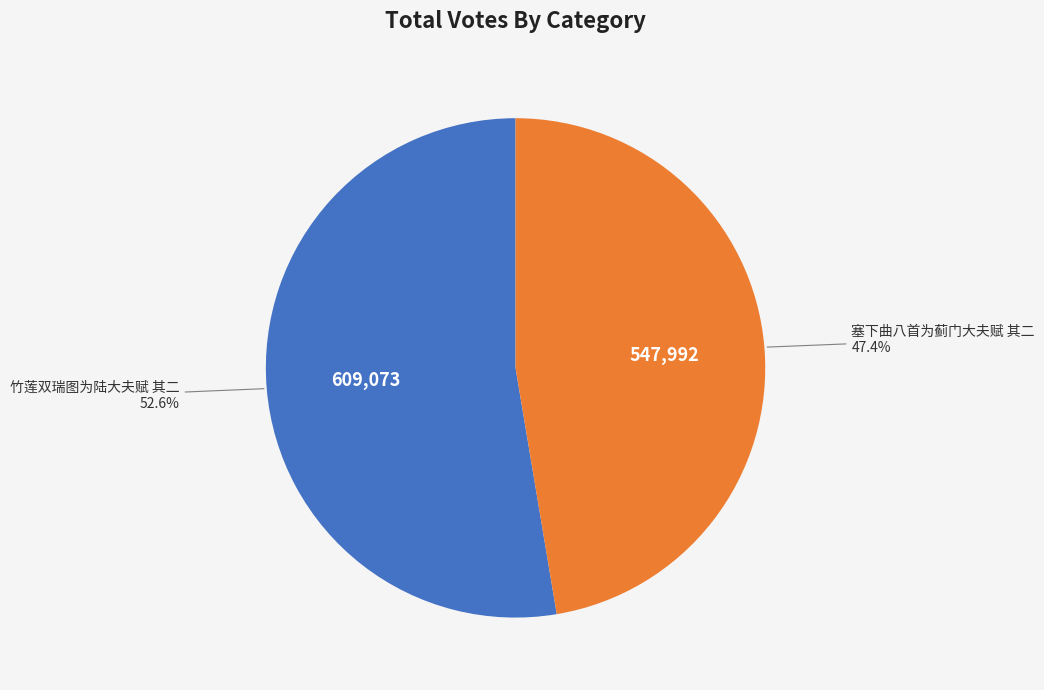

Do 竹莲双瑞图为陆大夫赋 其二 and 塞下曲八首为蓟门大夫赋 其二 together represent more than half of the pie?

Yes